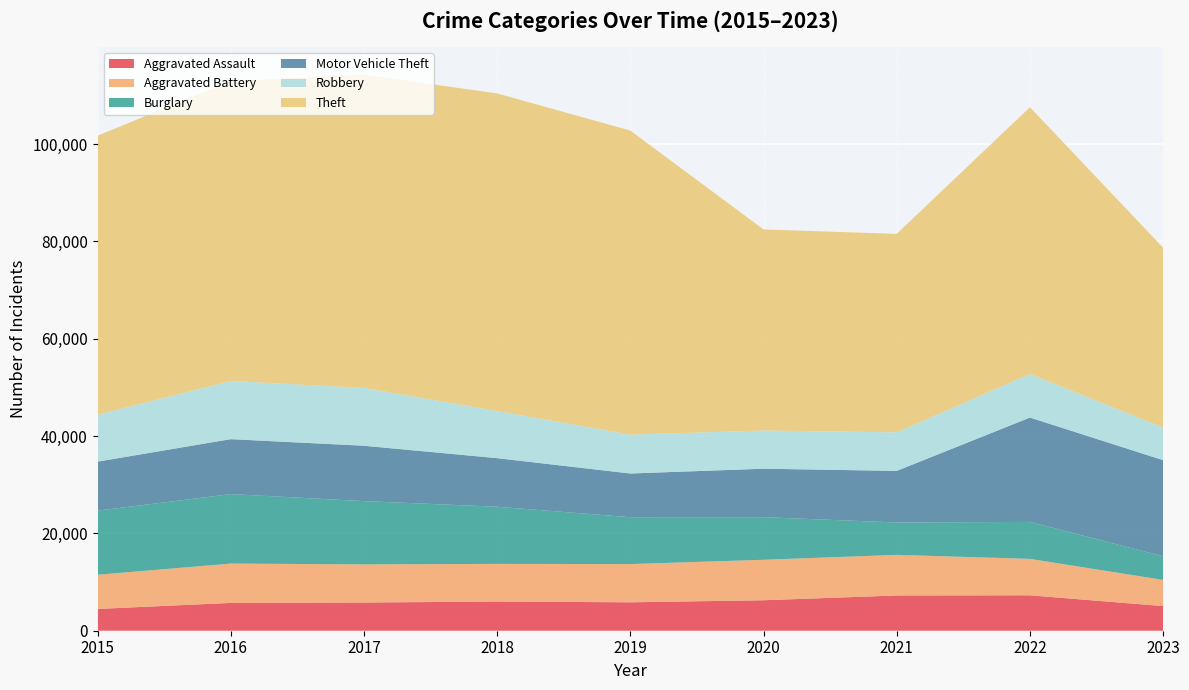

Reading right to left, extract all data points from this chart.

Aggravated Assault: 2023=5060	2022=7280	2021=7242	2020=6262	2019=5841	2018=6001	2017=5793	2016=5712	2015=4480
Aggravated Battery: 2023=5380	2022=7489	2021=8347	2020=8320	2019=7857	2018=7734	2017=7845	2016=8086	2015=7018
Burglary: 2023=4860	2022=7593	2021=6659	2020=8758	2019=9638	2018=11747	2017=13001	2016=14289	2015=13184
Motor Vehicle Theft: 2023=19755	2022=21449	2021=10602	2020=9959	2019=8977	2018=9985	2017=11380	2016=11286	2015=10068
Robbery: 2023=6700	2022=8964	2021=7918	2020=7855	2019=7995	2018=9681	2017=11880	2016=11960	2015=9638
Theft: 2023=36958	2022=54820	2021=40799	2020=41321	2019=62492	2018=65286	2017=64386	2016=61621	2015=57350